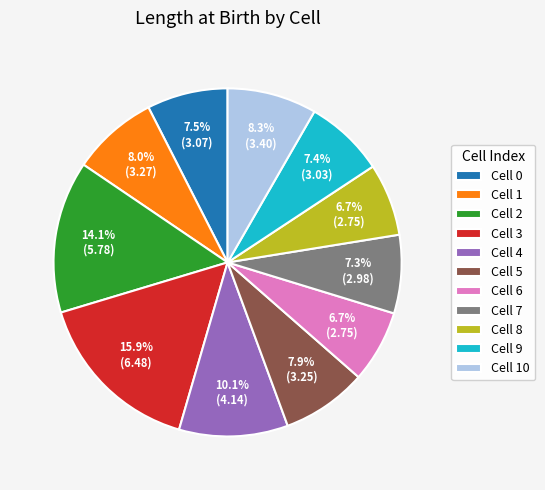

To the nearest percent, what is the average slice percentage?

9%